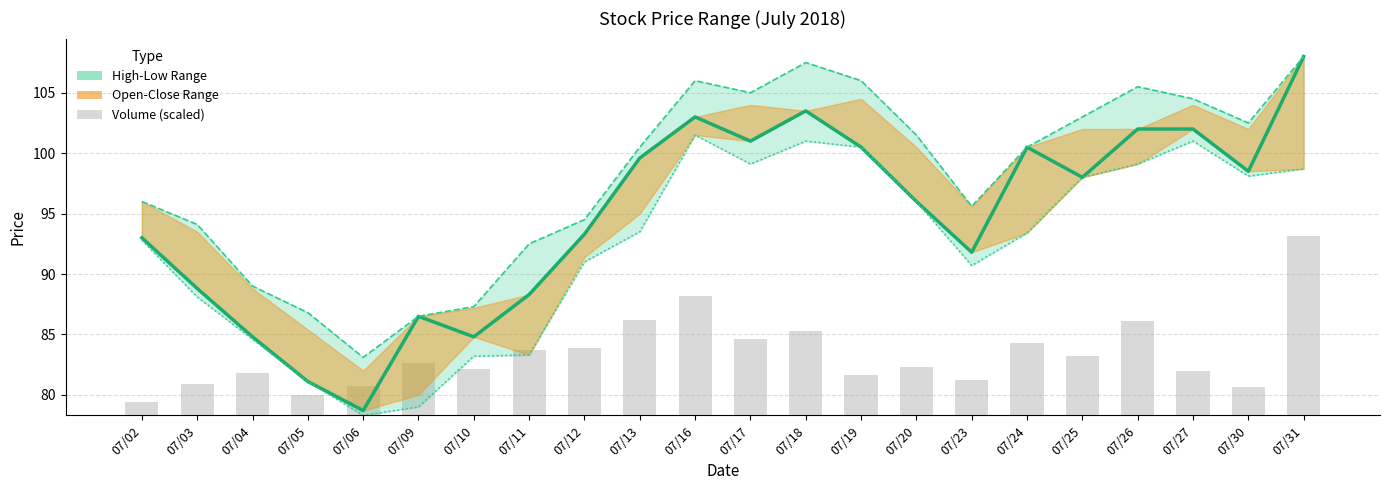

What is the total value across all series at 07/10?

259.1